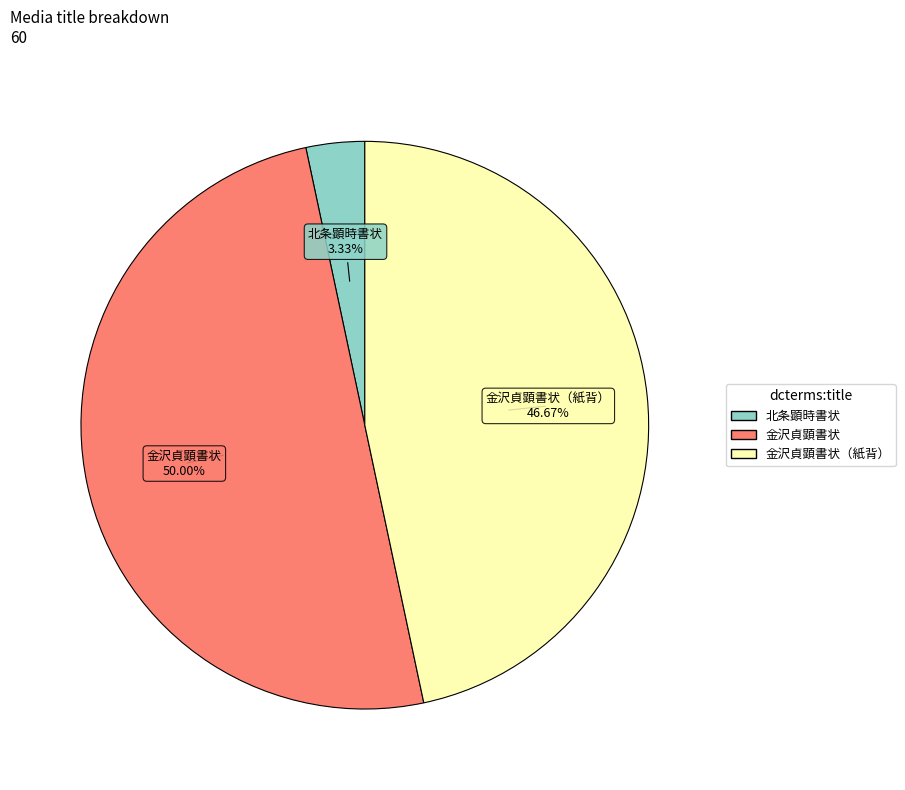

What is the largest slice in the pie chart?

金沢貞顕書状